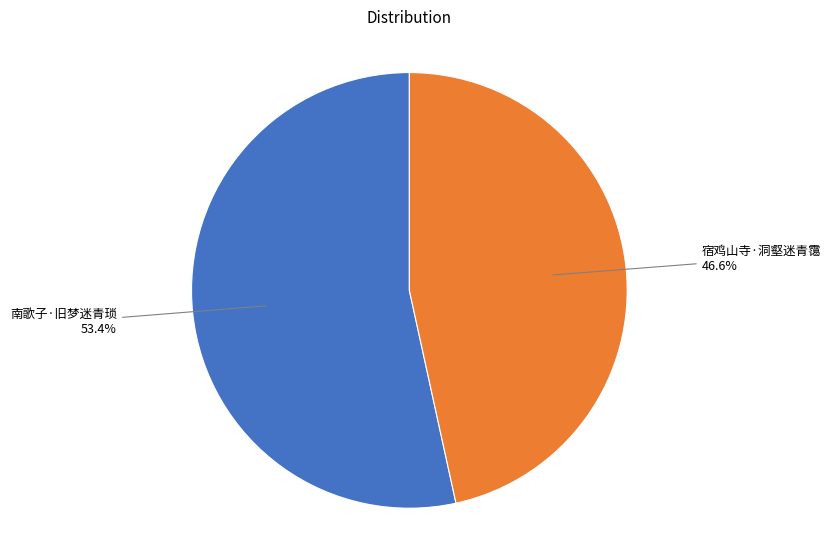

Is there any slice that represents more than half of the pie?

Yes